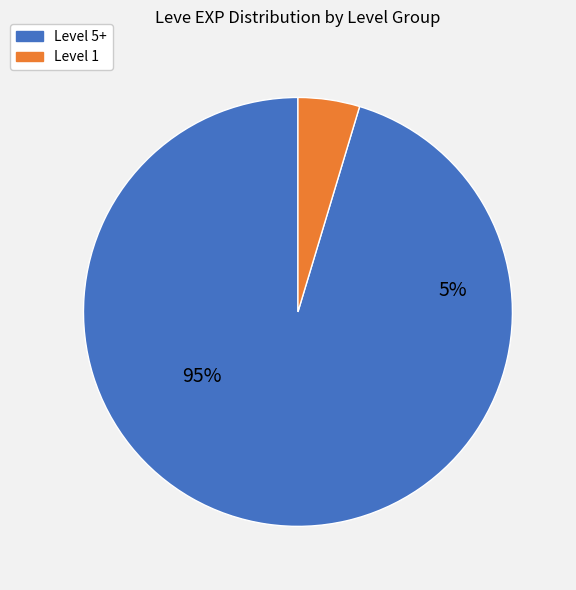

Is it true that 1 is 9% of the pie?

False